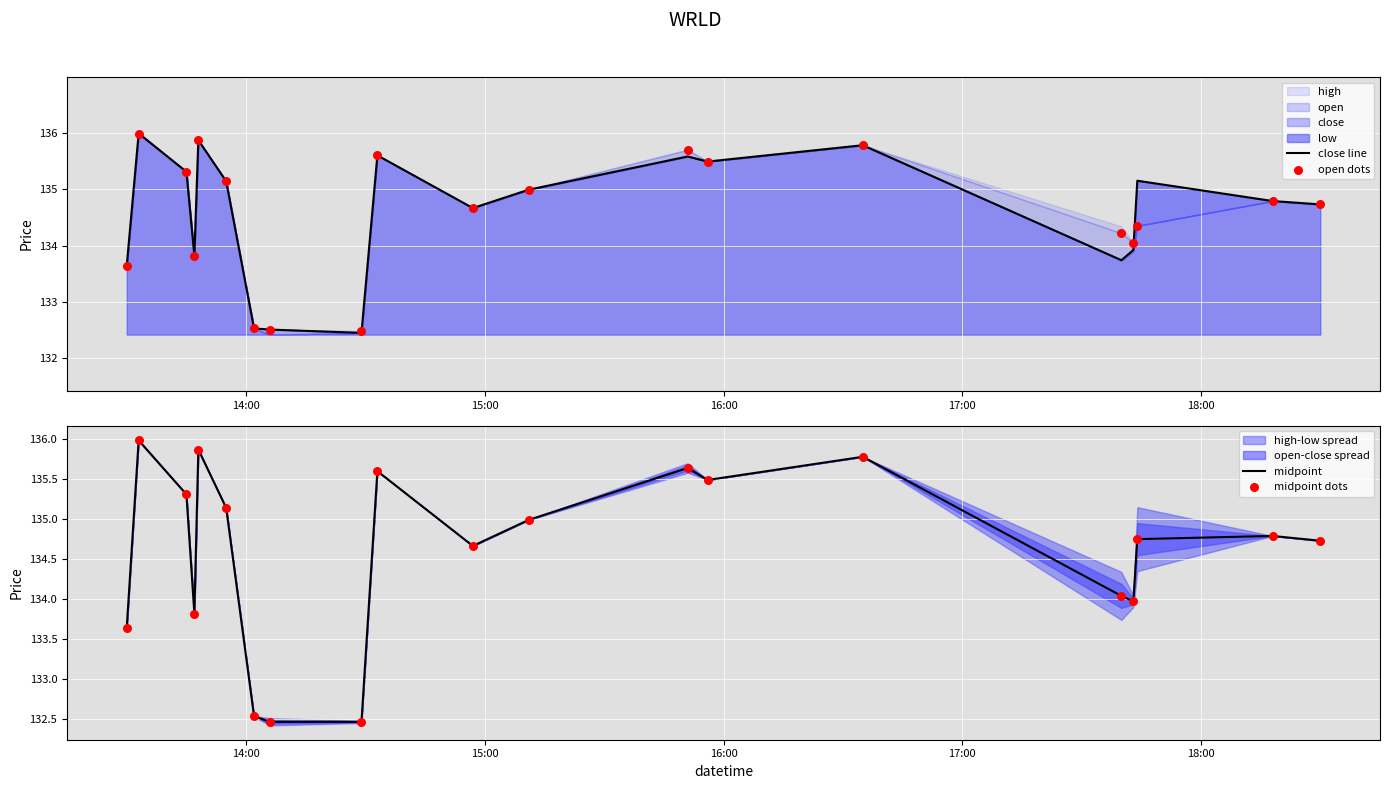

What is the maximum value for midpoint?

136.0